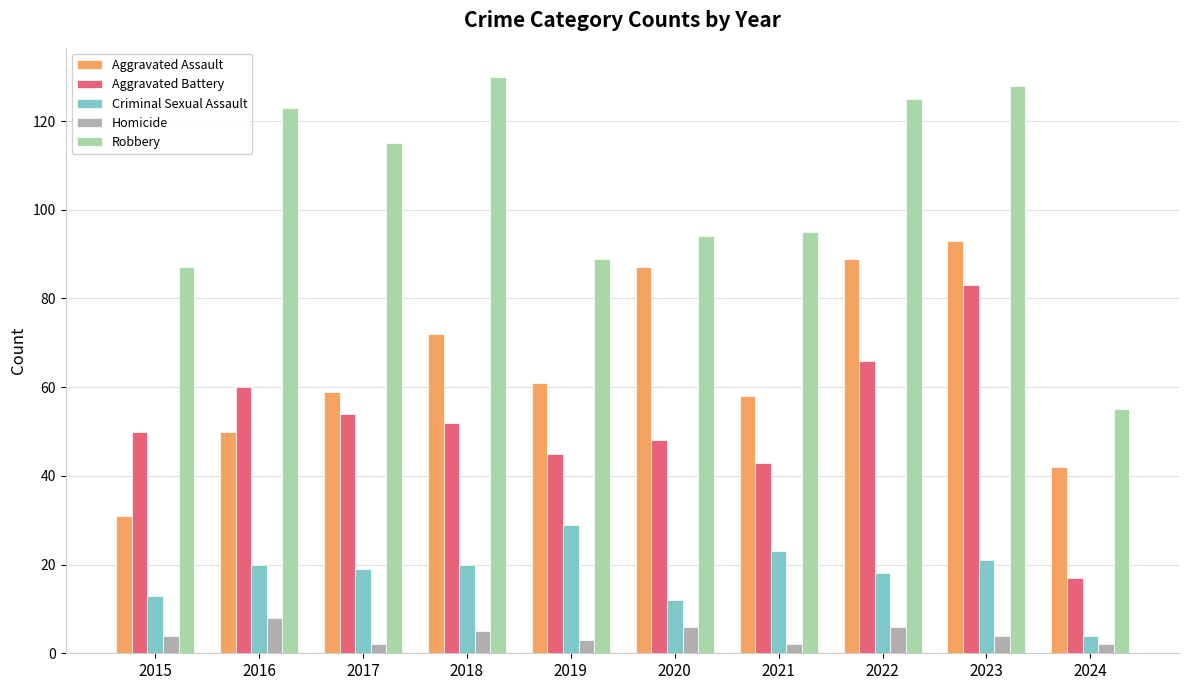

Between 2017 and 2022, which series saw the biggest shift?

Aggravated Assault